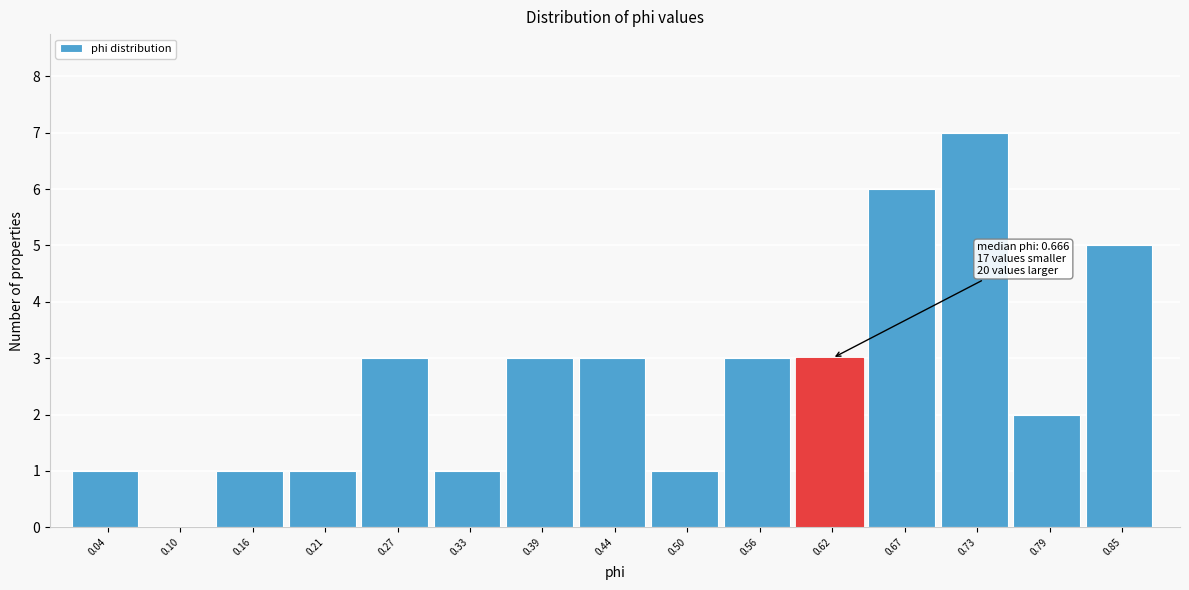

Reading left to right, extract all data points from this chart.

0.04=1	0.10=0	0.16=1	0.21=1	0.27=3	0.33=1	0.39=3	0.44=3	0.50=1	0.56=3	0.62=3	0.67=6	0.73=7	0.79=2	0.85=5